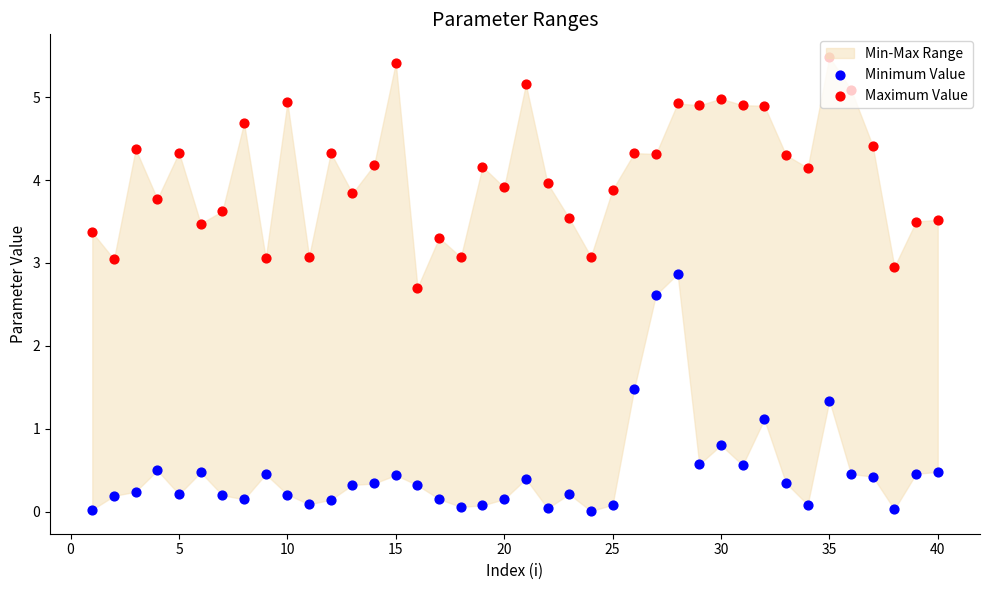

Which series reaches the minimum Y coordinate?

Minimum Value